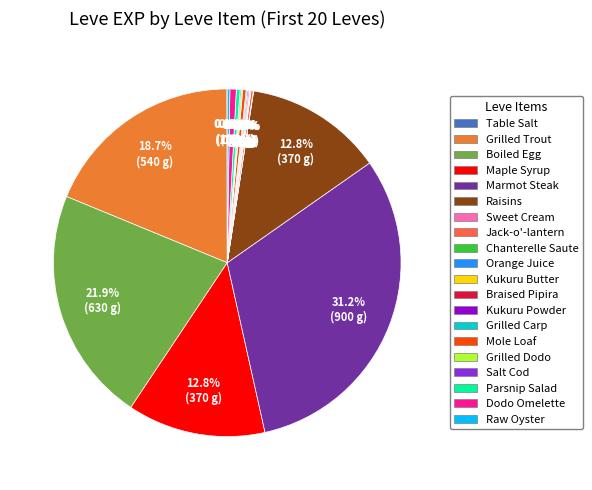

Is it true that Mole Loaf is 1% of the pie?

False